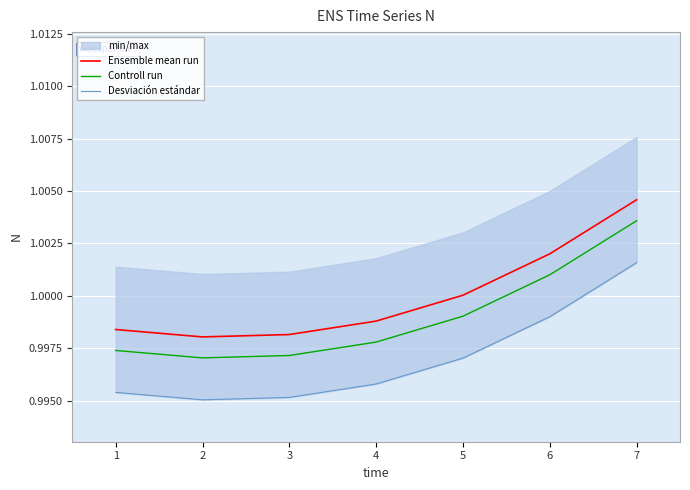

Is the value of Ensemble mean run at 5 greater than the value of Desviación estándar at 1?

Yes